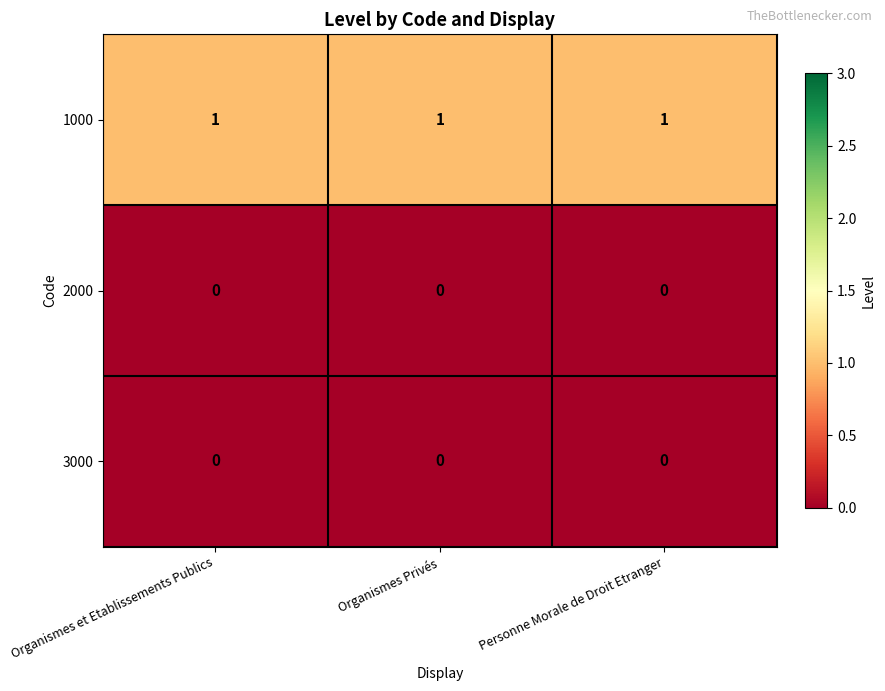

The 3000 series shows 0 at Organismes Privés. True or false?

True